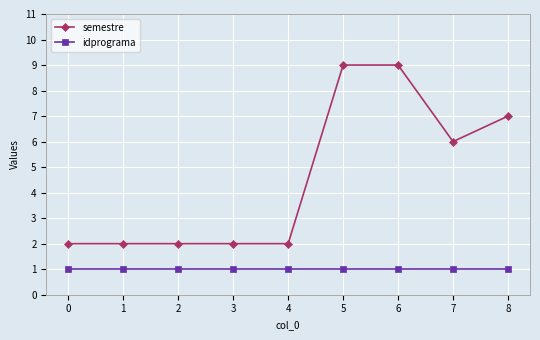

Reading left to right, transcribe all the data shown in this chart.

semestre: 0=2	1=2	2=2	3=2	4=2	5=9	6=9	7=6	8=7
idprograma: 0=1	1=1	2=1	3=1	4=1	5=1	6=1	7=1	8=1